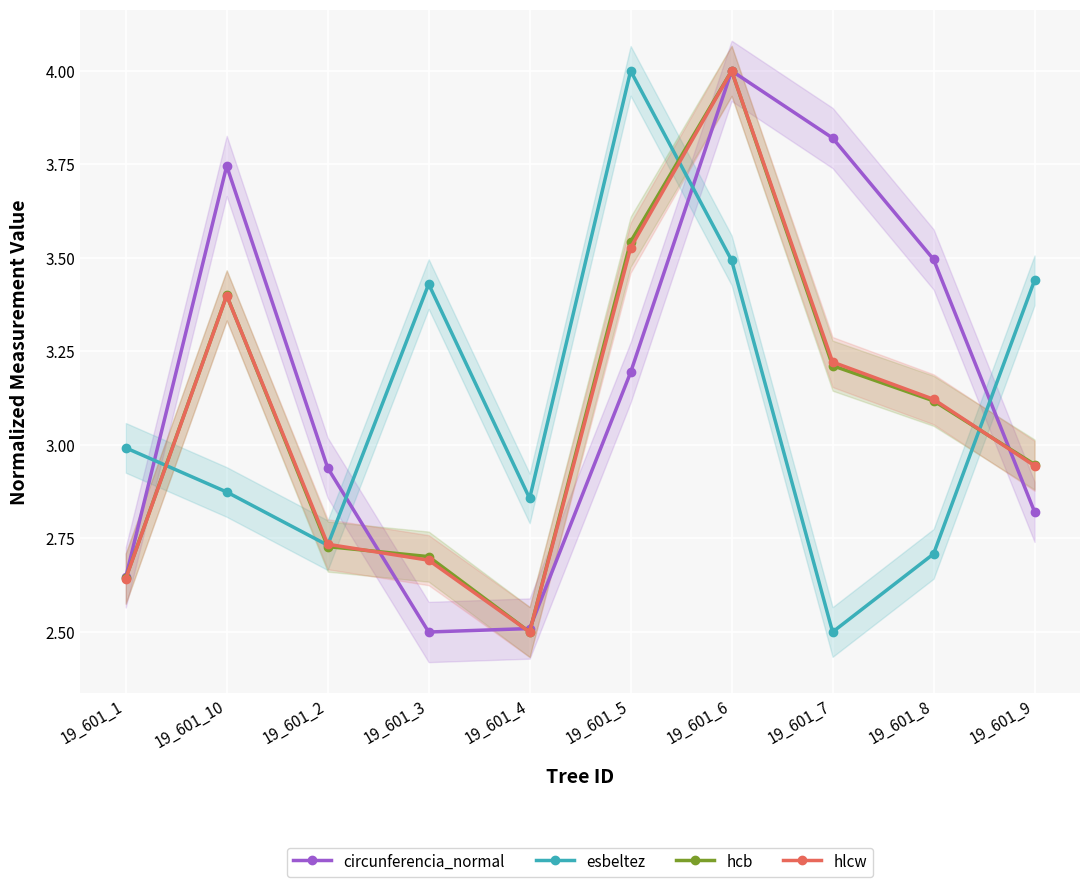

What is the greatest value displayed?

4.0